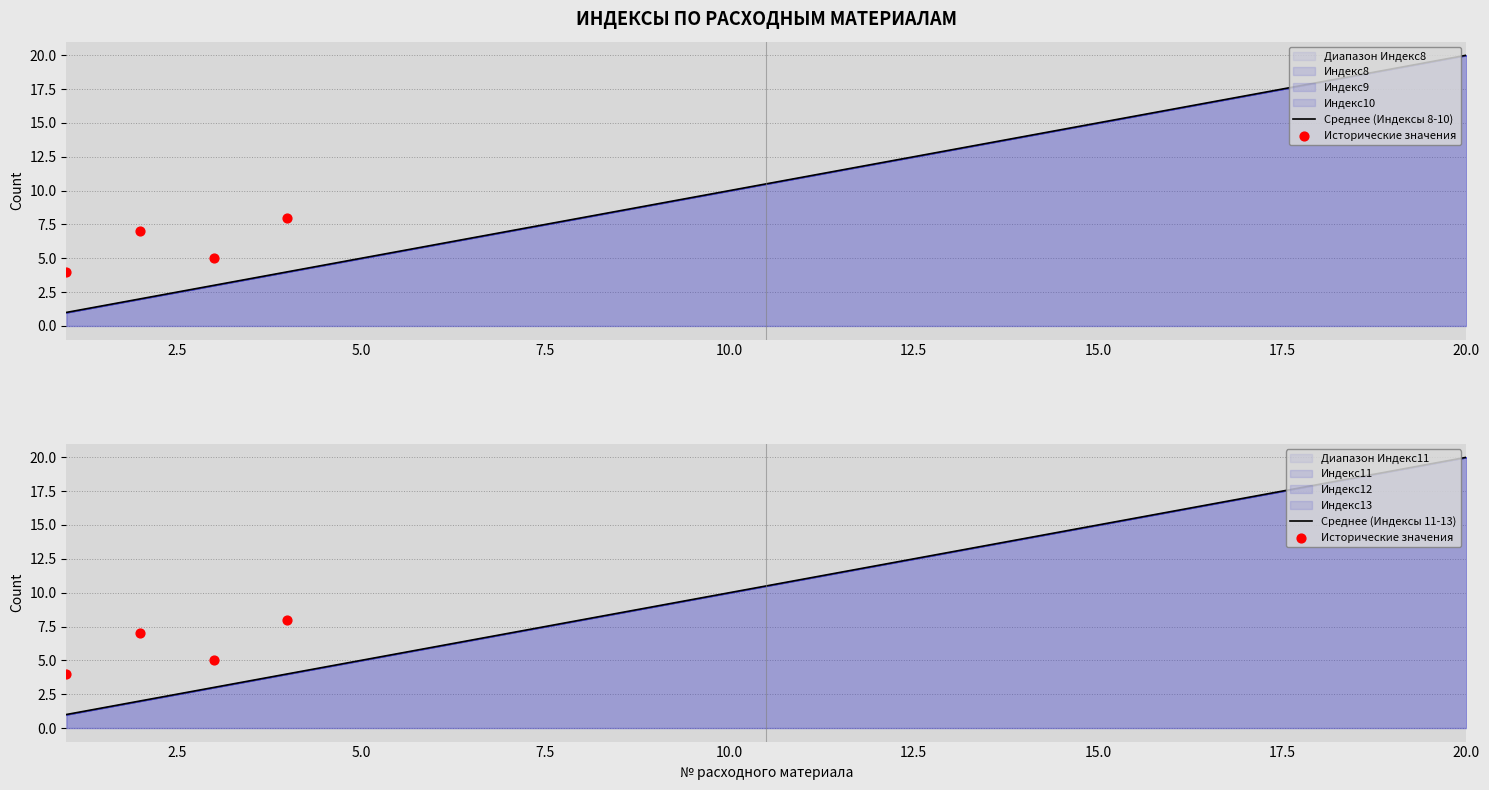

What is the total value across all series at 16?

96